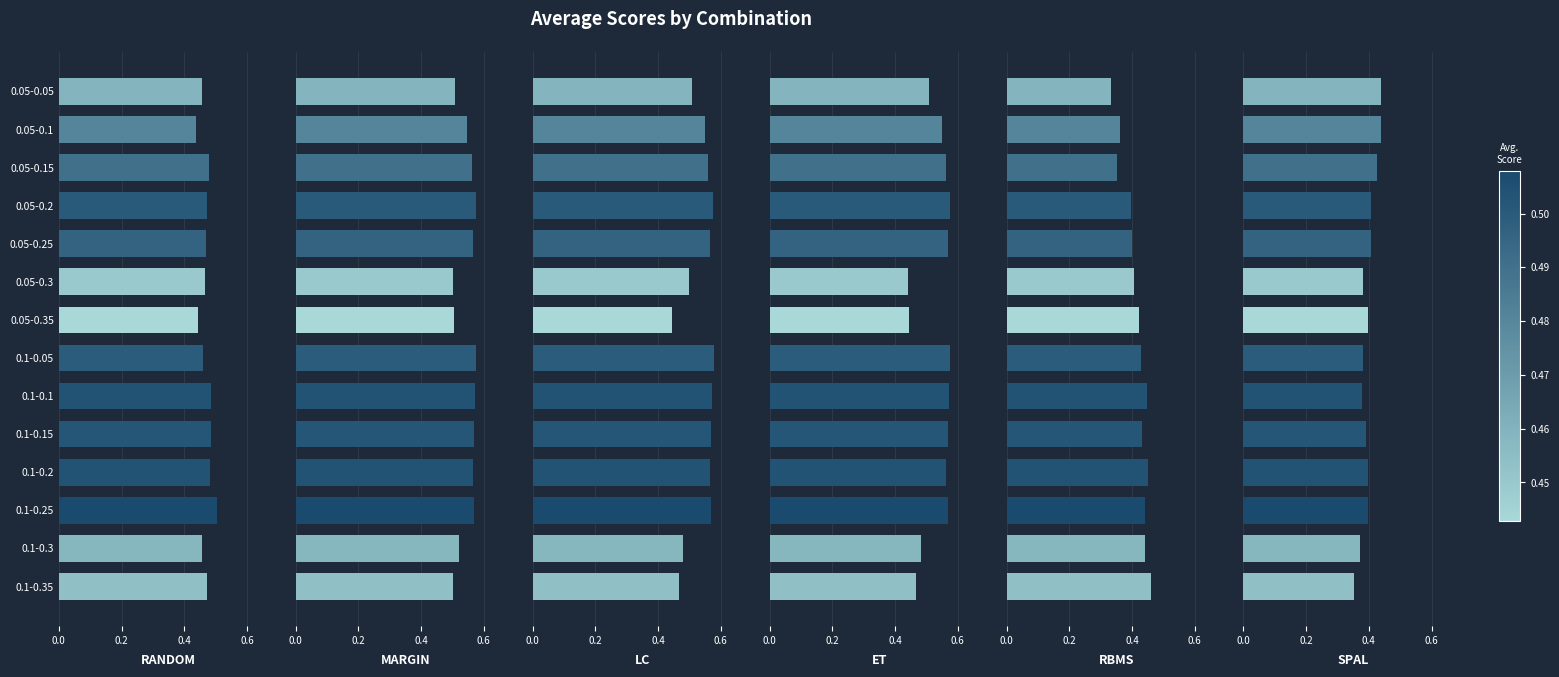

How many series are shown in this chart?

6